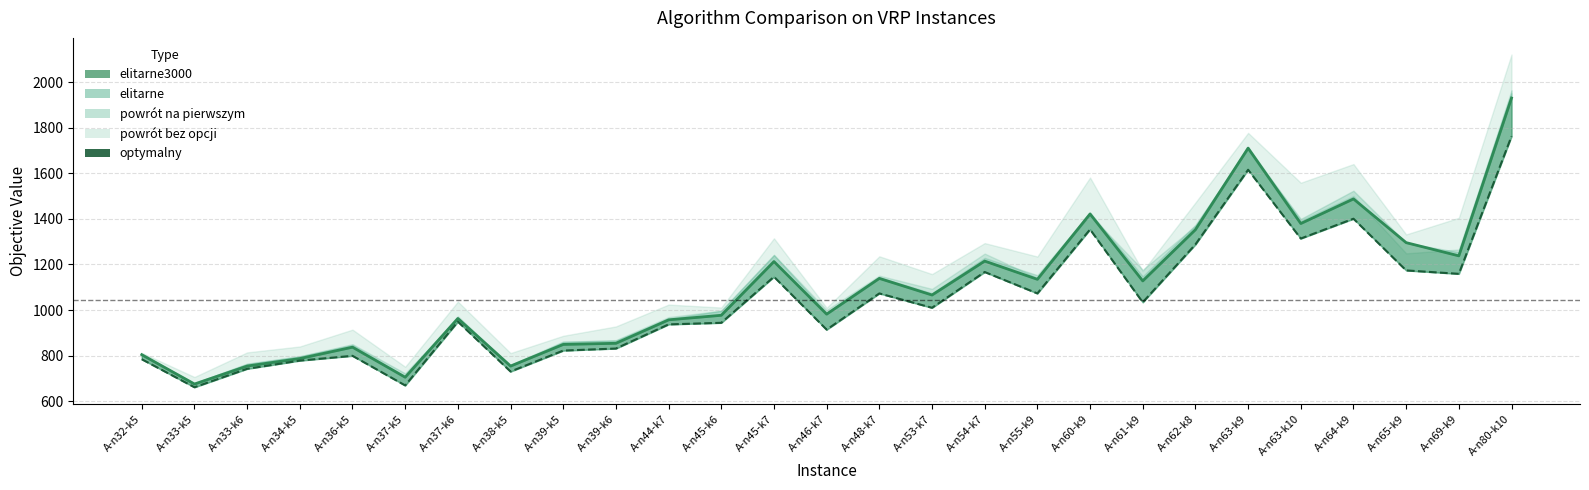

What is the difference between the maximum and minimum values in the elitarne3000 series?

1256